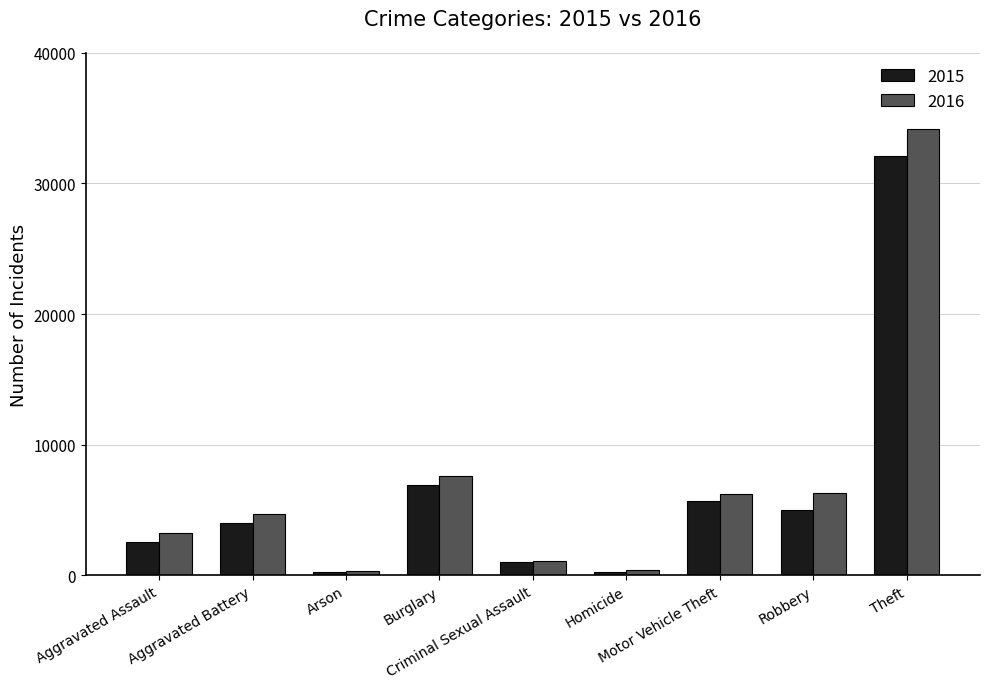

How many categories are shown in the chart?

9